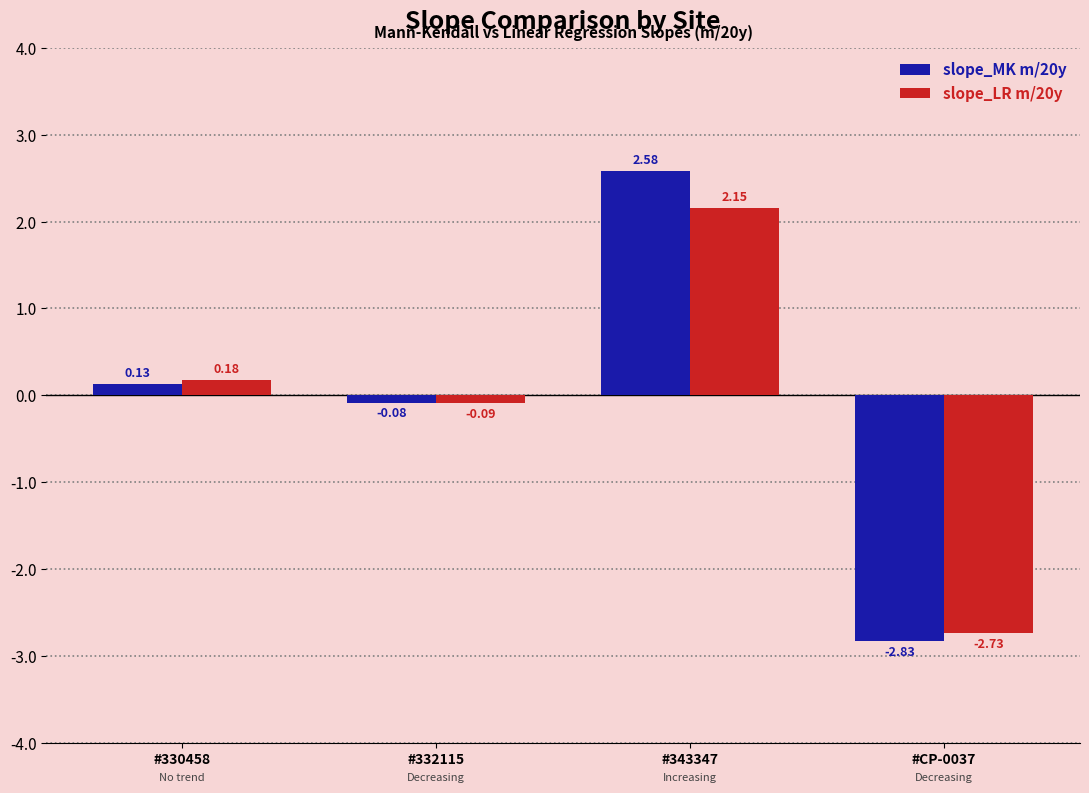

What is the sum of all slope_LR m/20y values?

-0.5